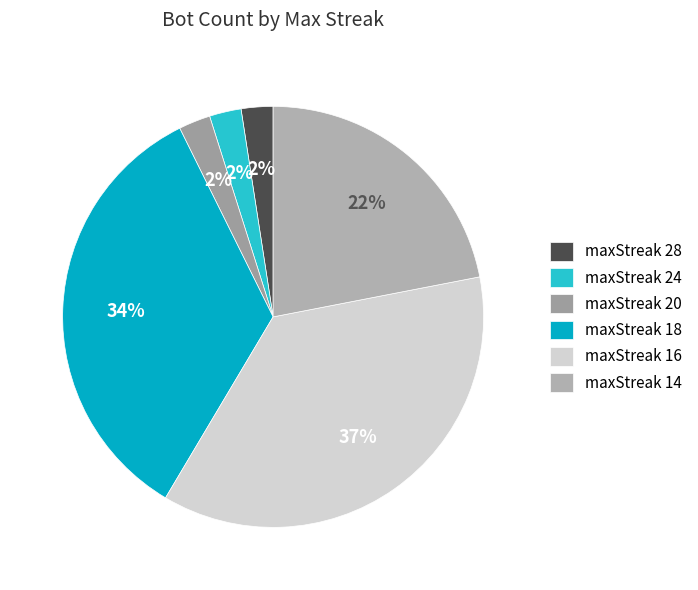

How many segments does this pie chart have?

6